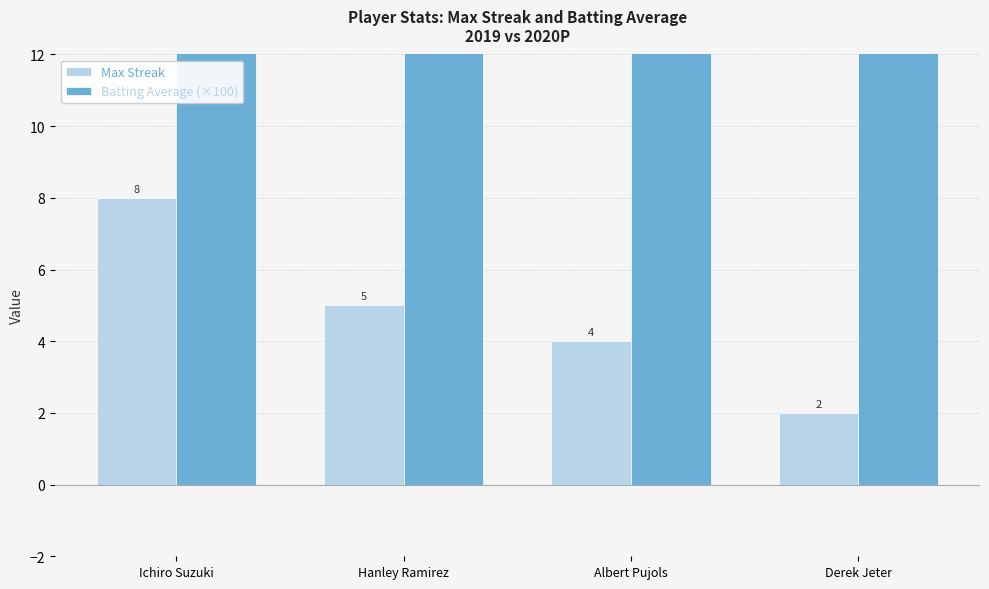

Reading left to right, extract all data points from this chart.

Max Streak: Ichiro Suzuki=8.0	Hanley Ramirez=5.0	Albert Pujols=4.0	Derek Jeter=2.0
Batting Average (×100): Ichiro Suzuki=35.2	Hanley Ramirez=34.2	Albert Pujols=32.7	Derek Jeter=33.4